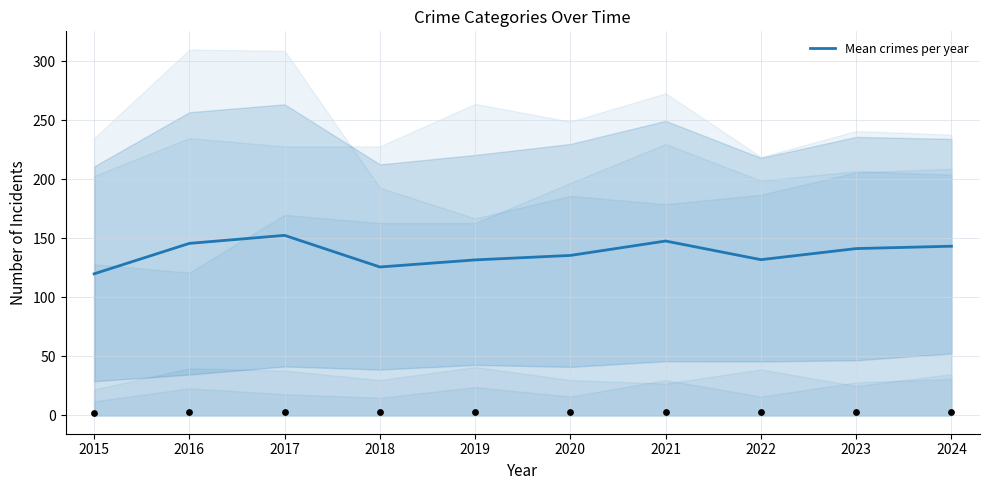

Approximately how many times larger is the value at 2015 compared to 2024?

0.8